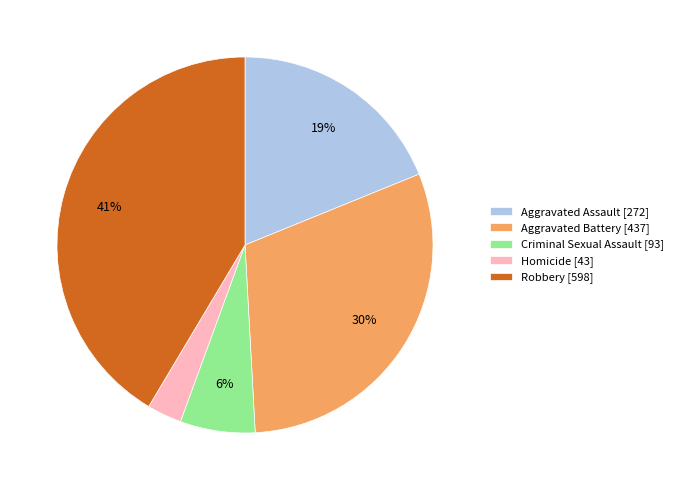

How many segments does this pie chart have?

5